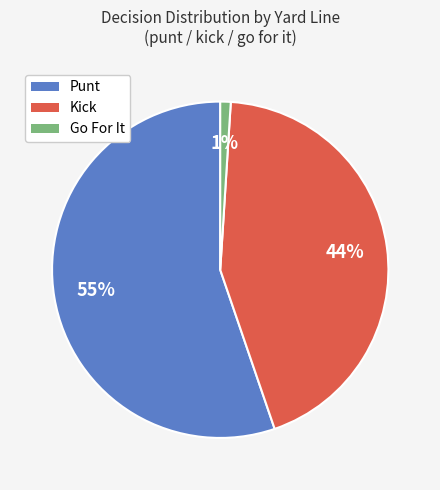

Is there a majority slice in this chart?

Yes